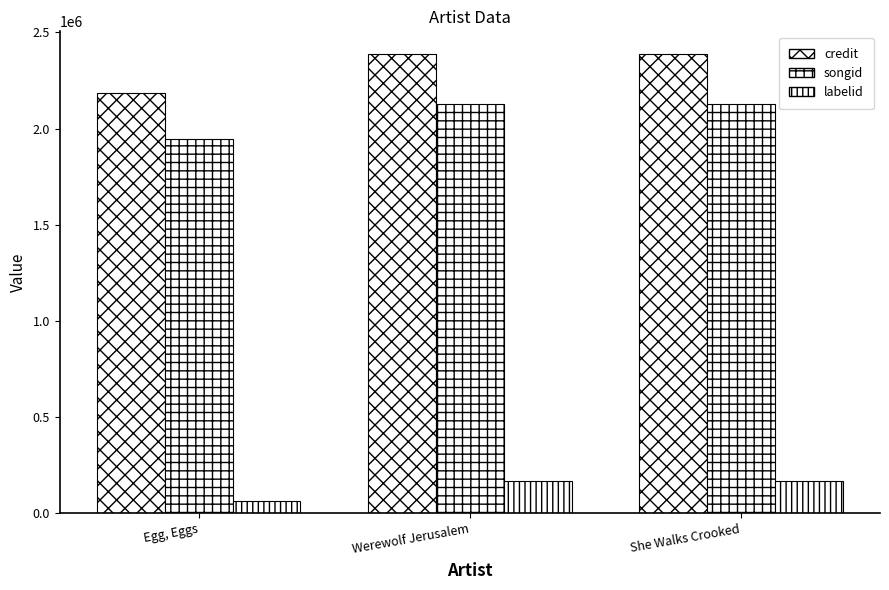

Are the bars grouped side by side (vs. stacked)?

Yes